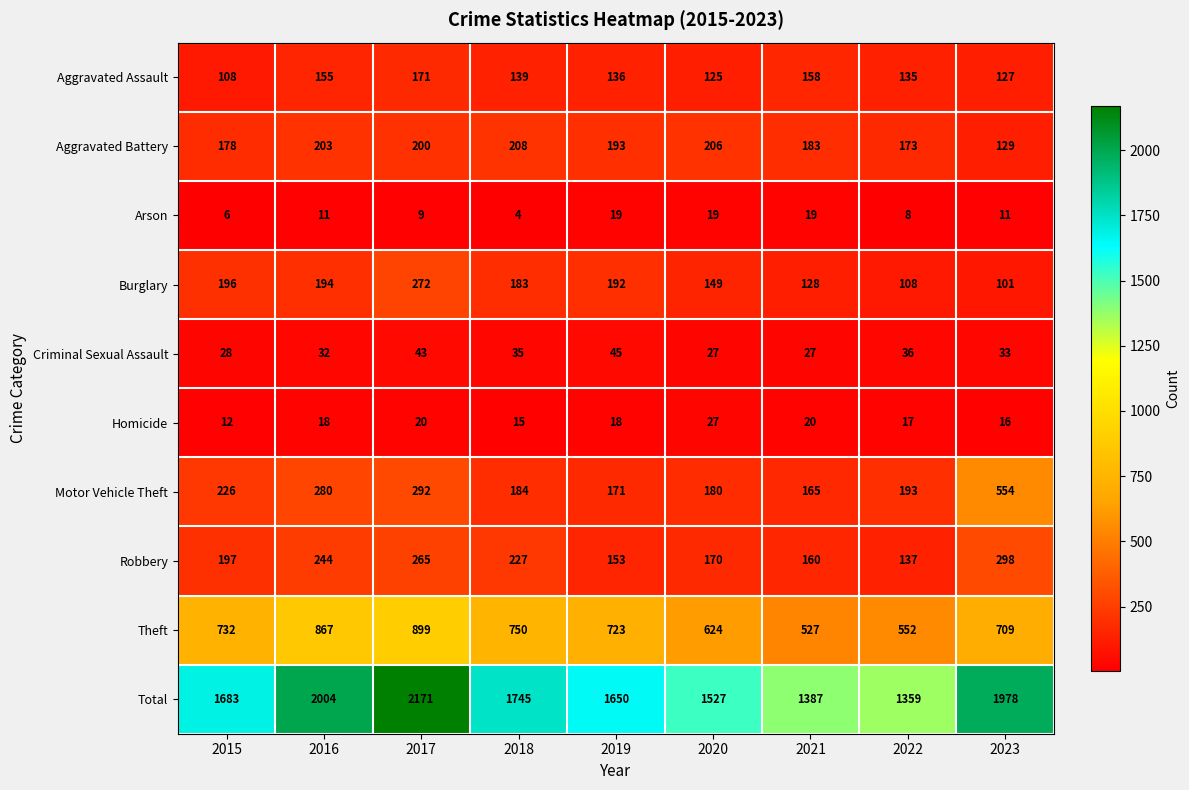

What is the difference between the highest and lowest values at 2021?

1368